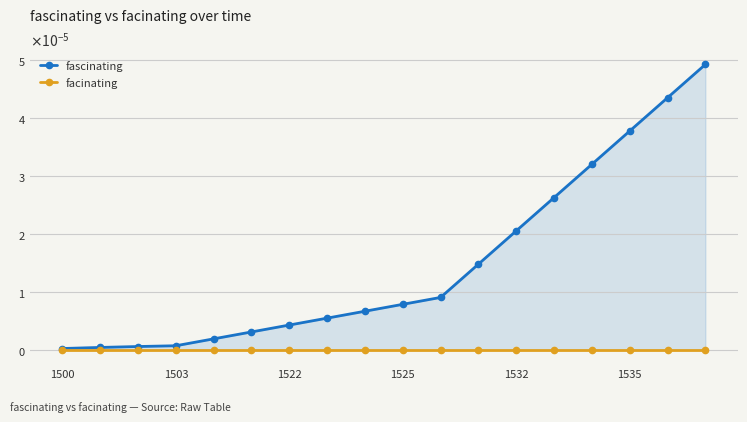

Where is facinating nearest to the value 0?

1500